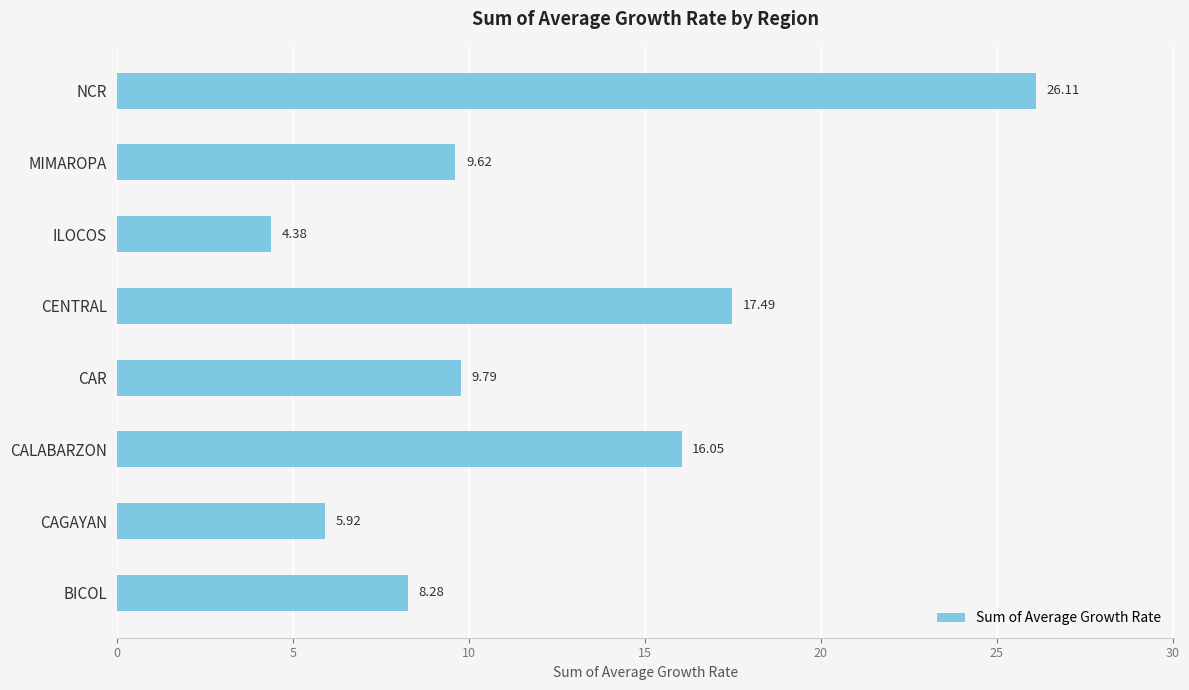

At which label is the value closest to 15?

CALABARZON